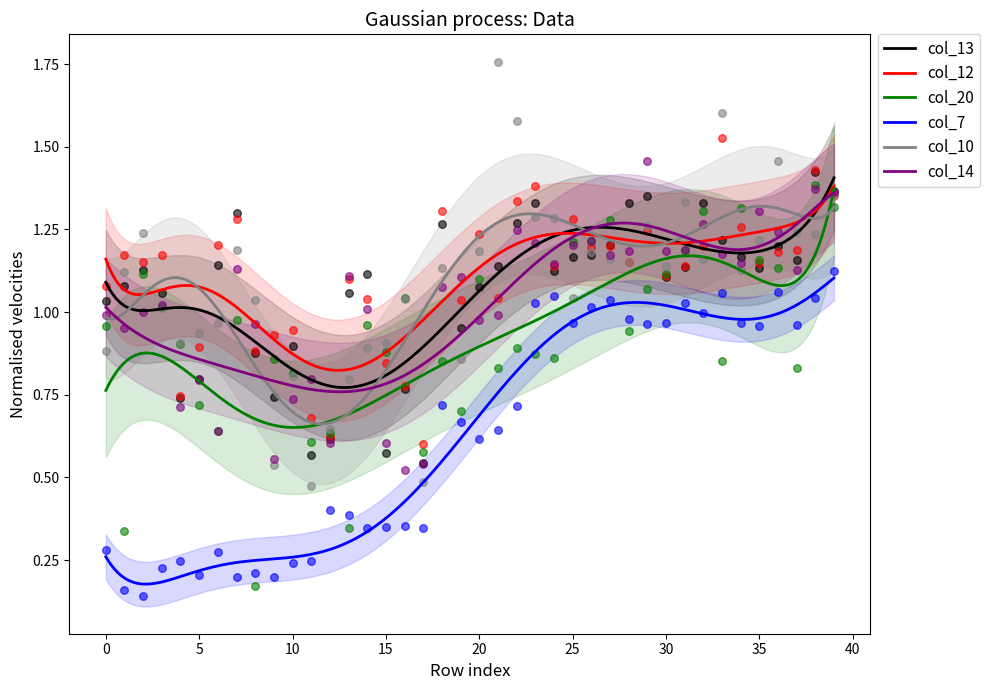

Which series has the largest total across all categories?

col_12